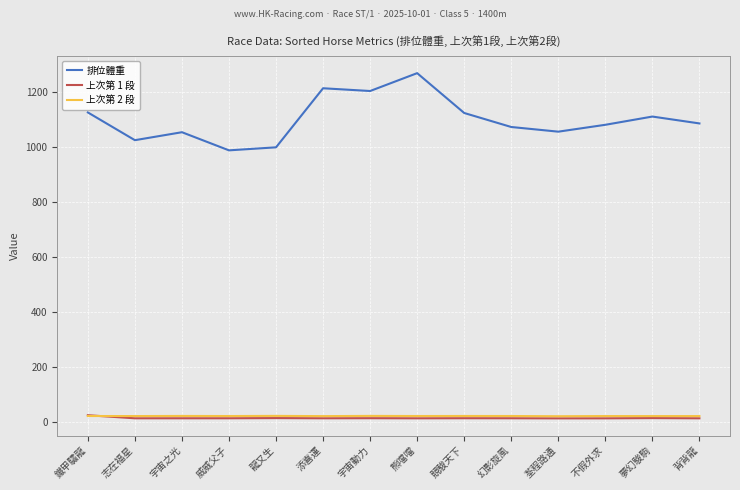

The 排位體重 series shows 1026.0 at 志在福星. True or false?

True